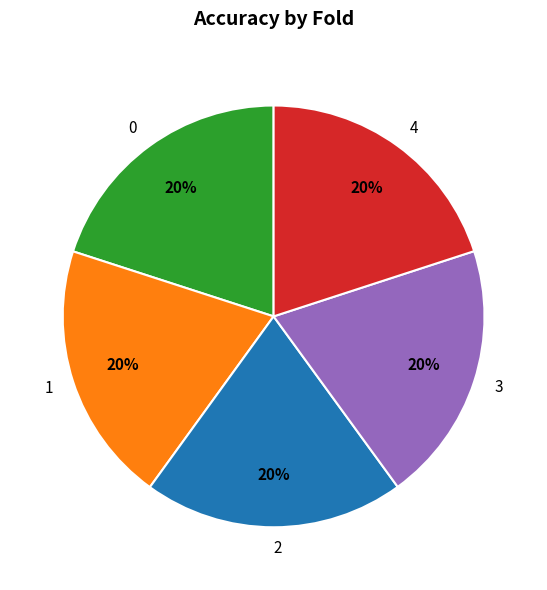

True or false: 2 accounts for 20% of the total.

True